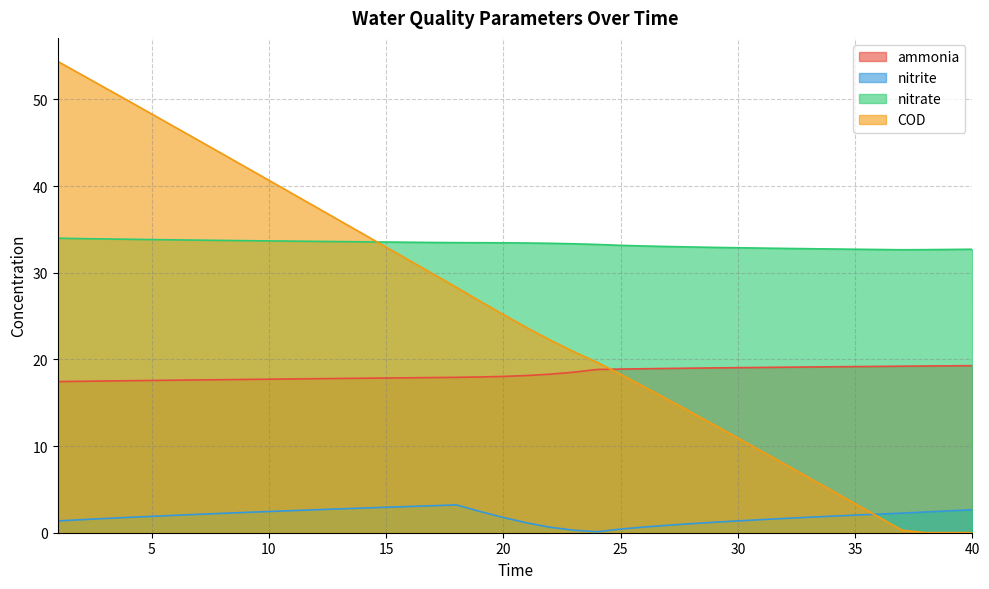

What is the difference between the highest and lowest values at 33?

31.0